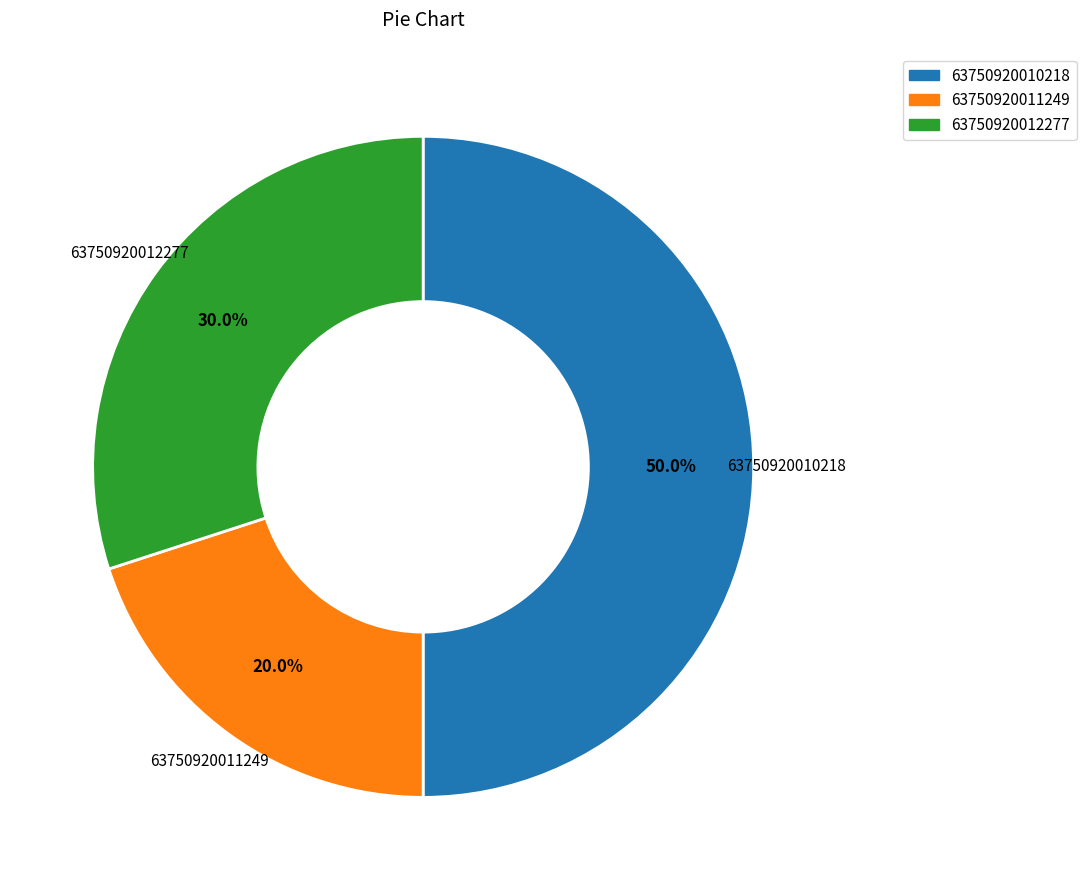

How many slices are in this pie chart?

3